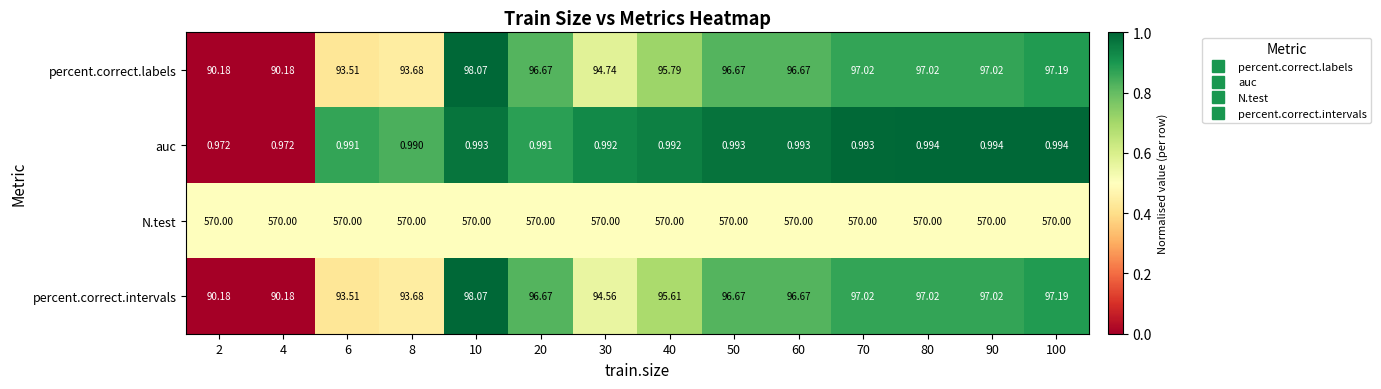

Is the value of N.test at 30 greater than the value of auc at 30?

Yes